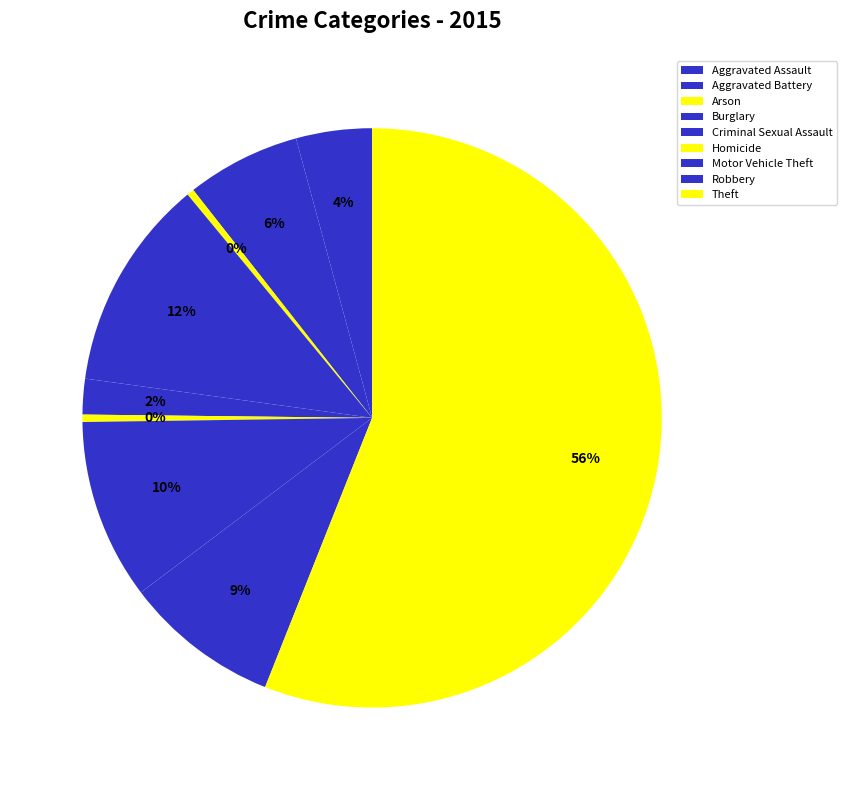

Rank the categories by value from lowest to highest.

Arson, Homicide, Criminal Sexual Assault, Aggravated Assault, Aggravated Battery, Robbery, Motor Vehicle Theft, Burglary, Theft